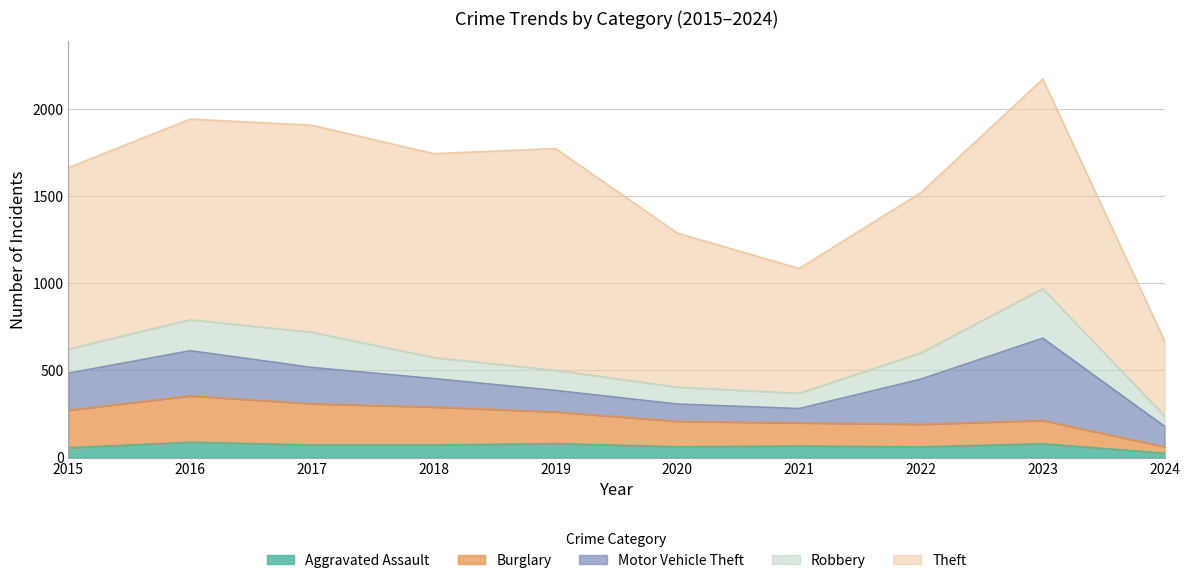

Does the chart display data point markers on the line(s)?

No